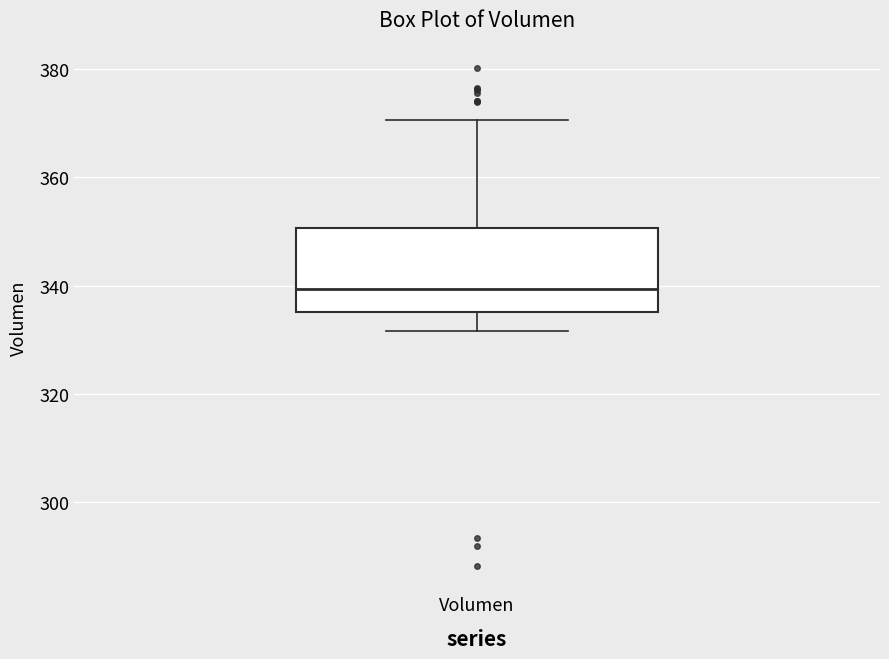

Transcribe this box plot: give where the median line is, the range the box spans, and where the two whiskers end, as read against the y-axis. The values are not printed on the chart, so give them approximately, as read against the axis.

median 340, box 336 to 350, whiskers 332 to 370